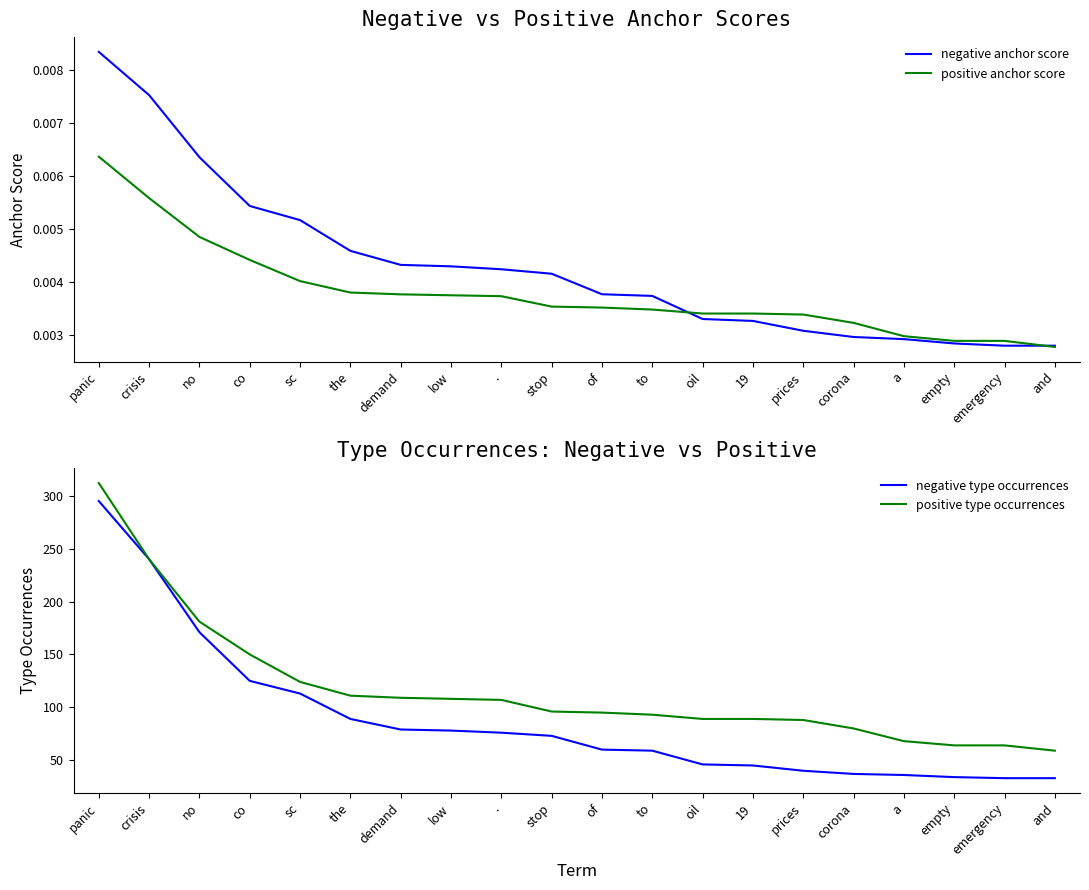

Rank the series by their maximum value, from lowest to highest.

positive anchor score, negative anchor score, negative type occurrences, positive type occurrences